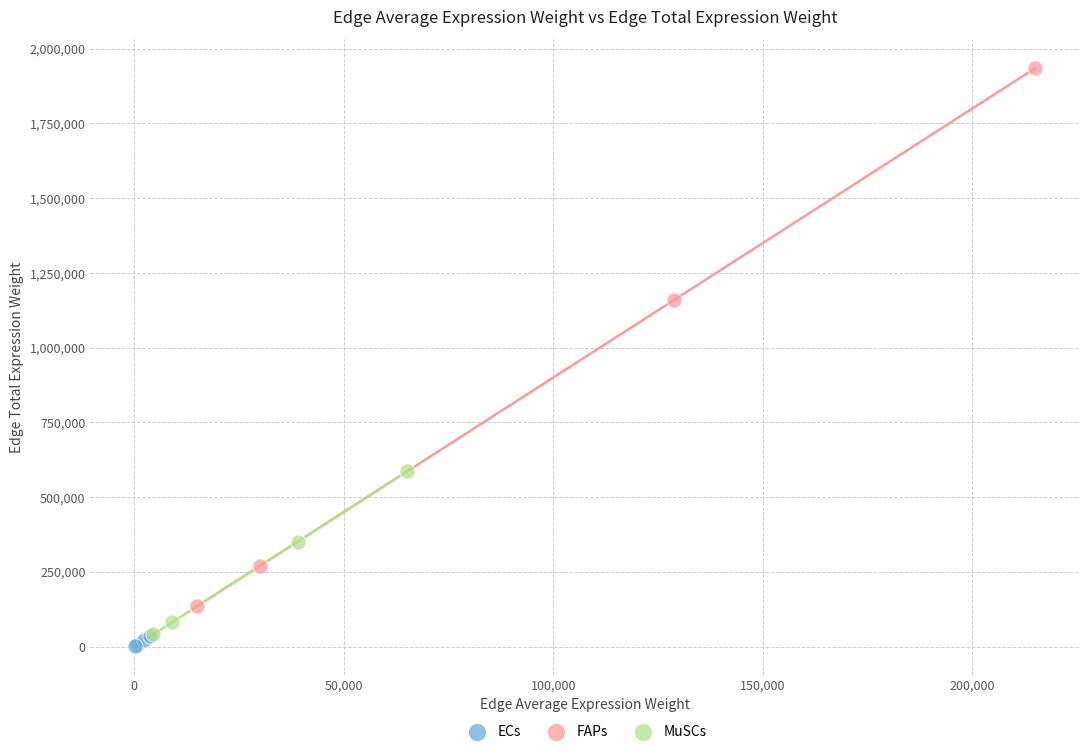

Which series contains the highest Y value?

FAPs